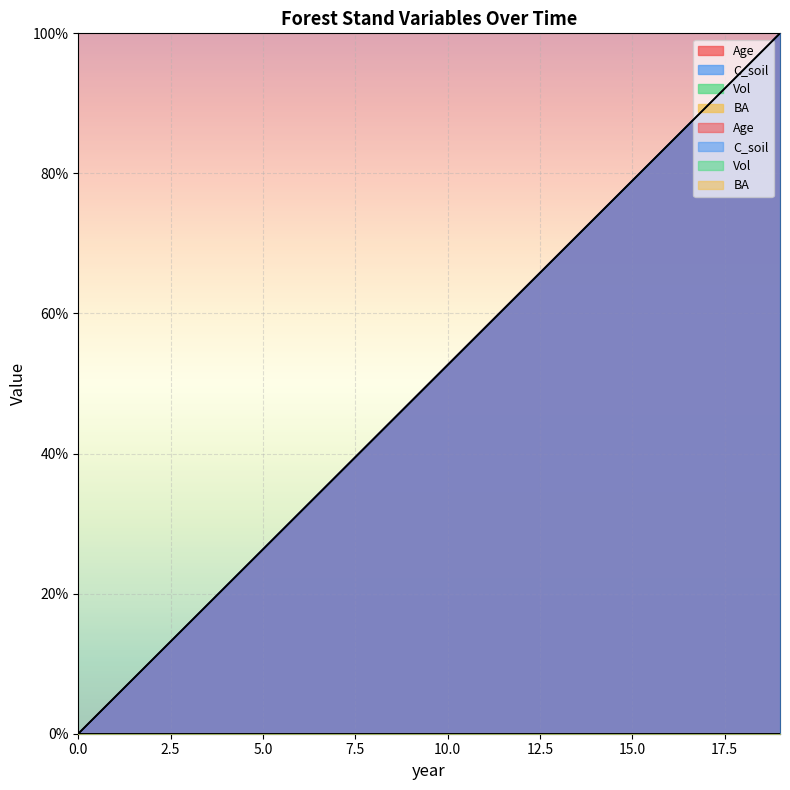

Reading right to left, list all the values displayed in this chart.

Age: 100.0	94.7	89.5	84.2	78.9	73.7	68.4	63.2	57.9	52.6	47.4	42.1	36.8	31.6	26.3	21.1	15.8	10.5	5.3	0.0
C_soil: 100.0	94.7	89.5	84.2	78.9	73.7	68.4	63.2	57.9	52.6	47.4	42.1	36.8	31.6	26.3	21.1	15.8	10.5	5.3	0.0